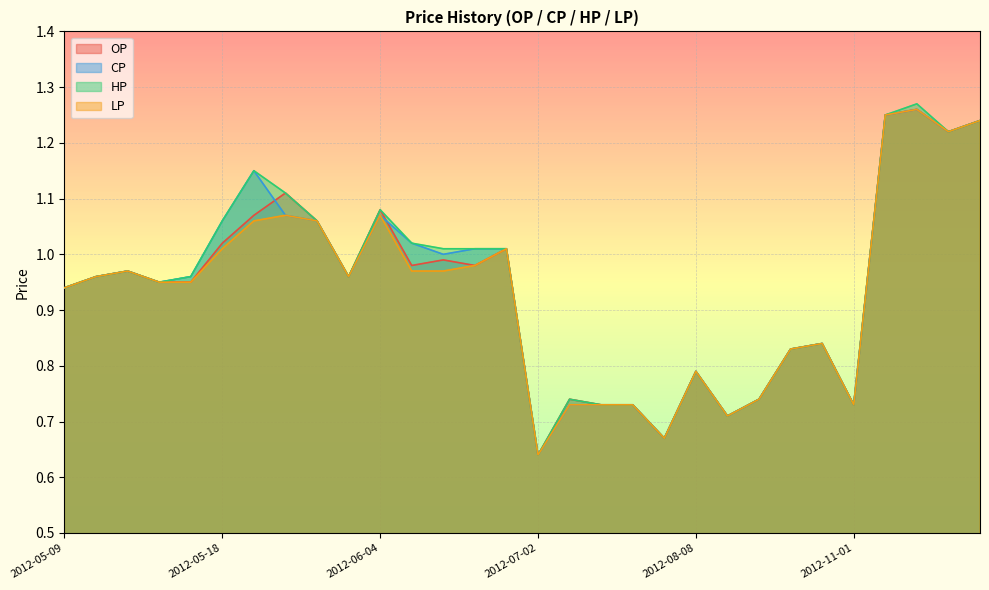

Rank the series by their maximum value, from highest to lowest.

HP, OP, CP, LP